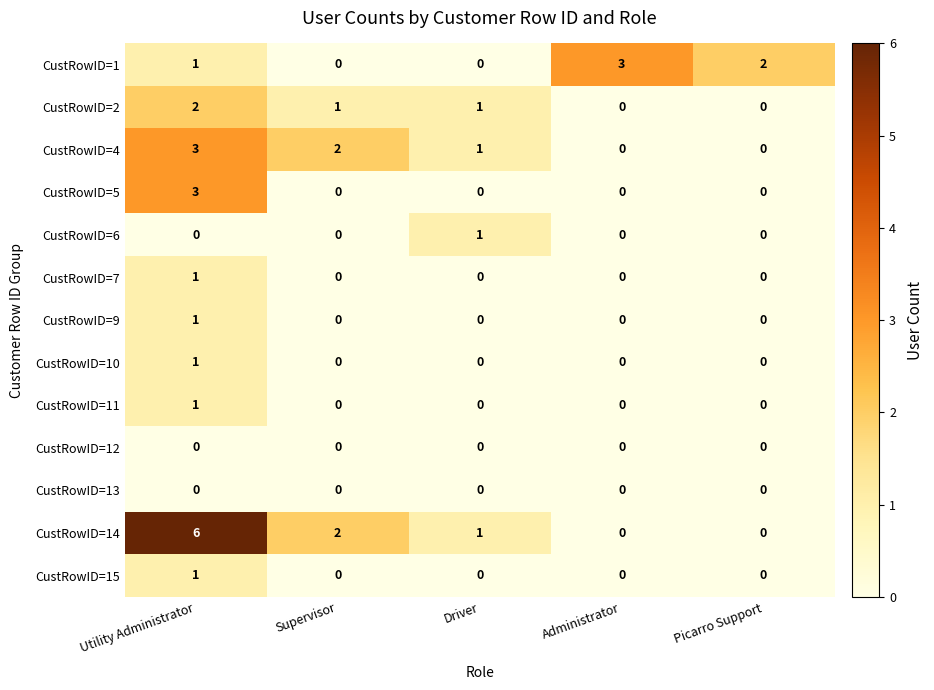

Which series changed the most between Utility Administrator and Driver?

CustRowID=14